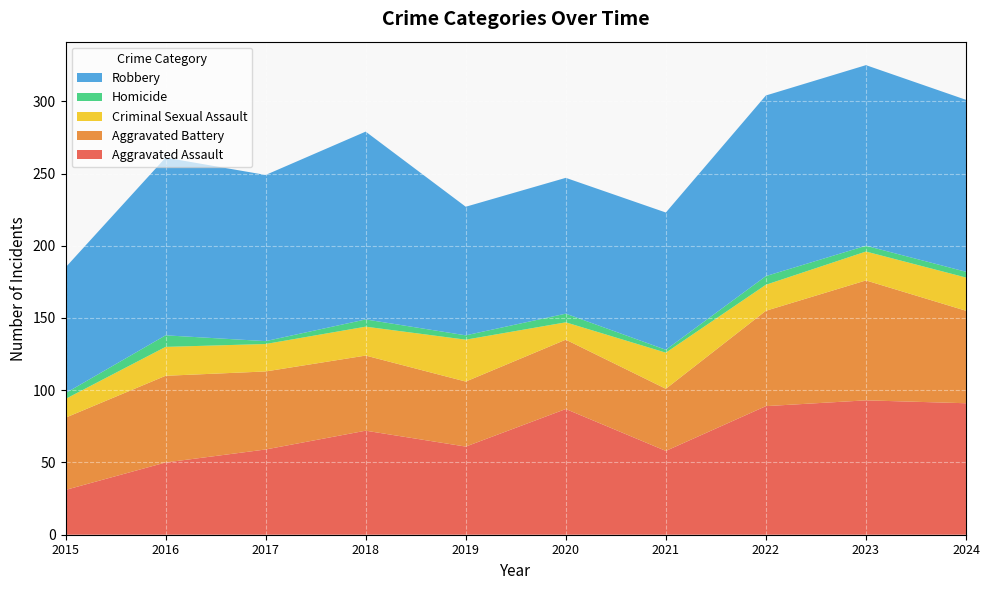

Reading right to left, transcribe all the data shown in this chart.

Aggravated Assault: 91	93	89	58	87	61	72	59	50	31
Aggravated Battery: 64	83	66	43	48	45	52	54	60	50
Criminal Sexual Assault: 23	20	18	25	12	29	20	19	20	13
Homicide: 4	4	6	2	6	3	5	2	8	4
Robbery: 119	125	125	95	94	89	130	115	123	87